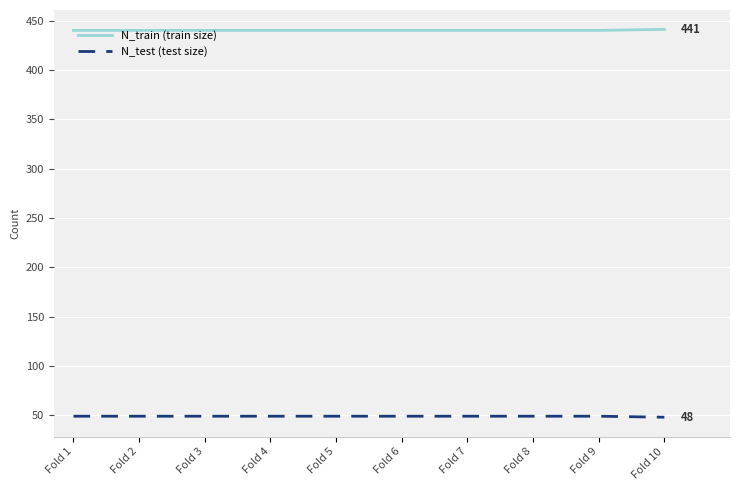

What are all the series names shown in the legend?

N_train (train size), N_test (test size)